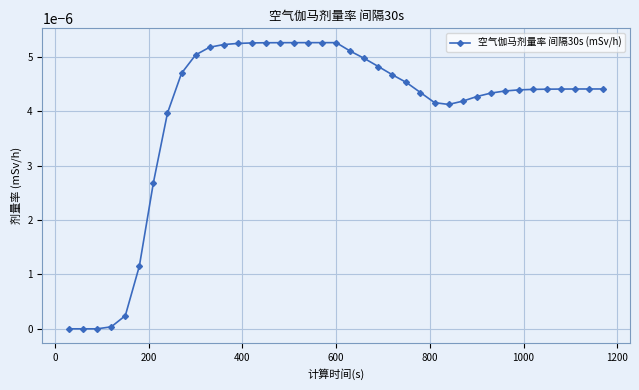

True or false: the data has more than 0 interior local peaks.

True